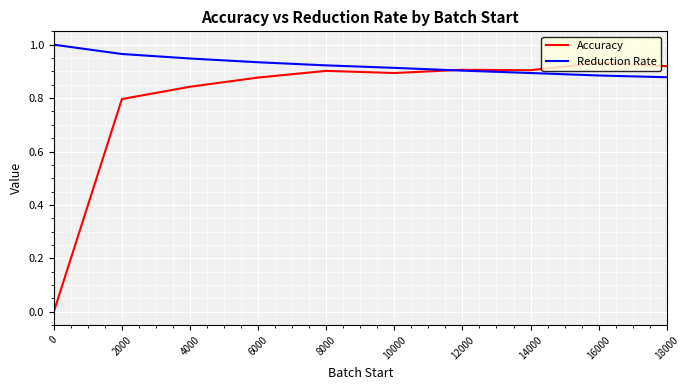

How many lines are shown in the chart?

2